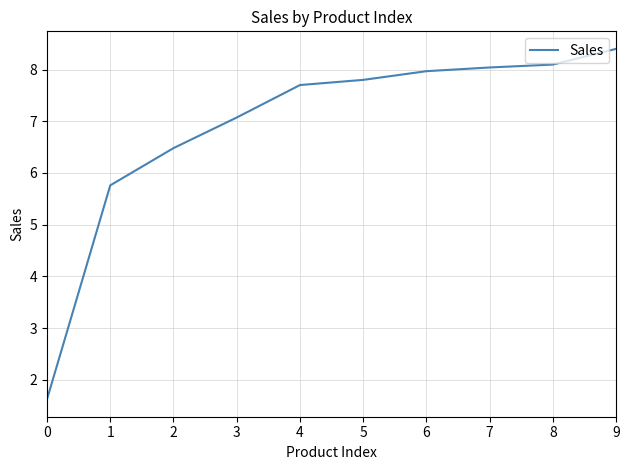

Reading left to right, extract all data points from this chart.

1.6	5.8	6.5	7.1	7.7	7.8	8.0	8.0	8.1	8.4